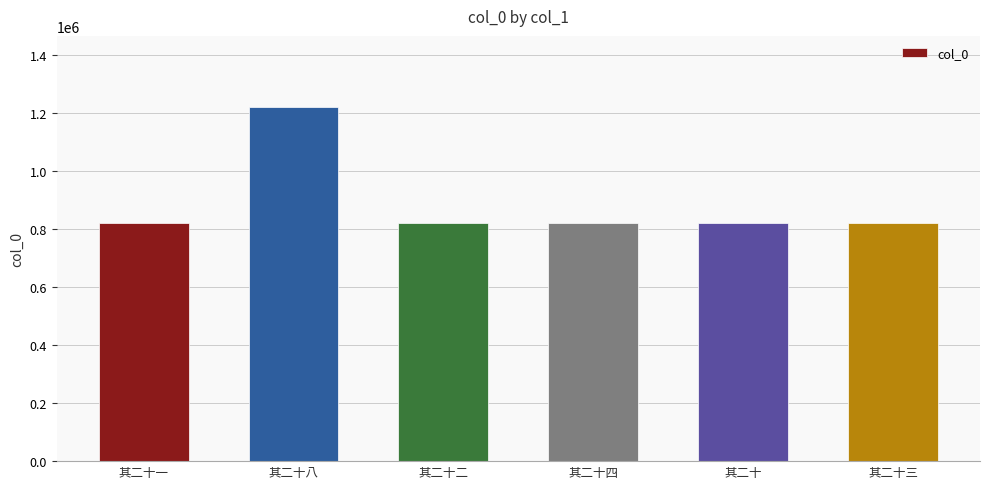

The value at 其二十八 is 1221327. True or false?

True